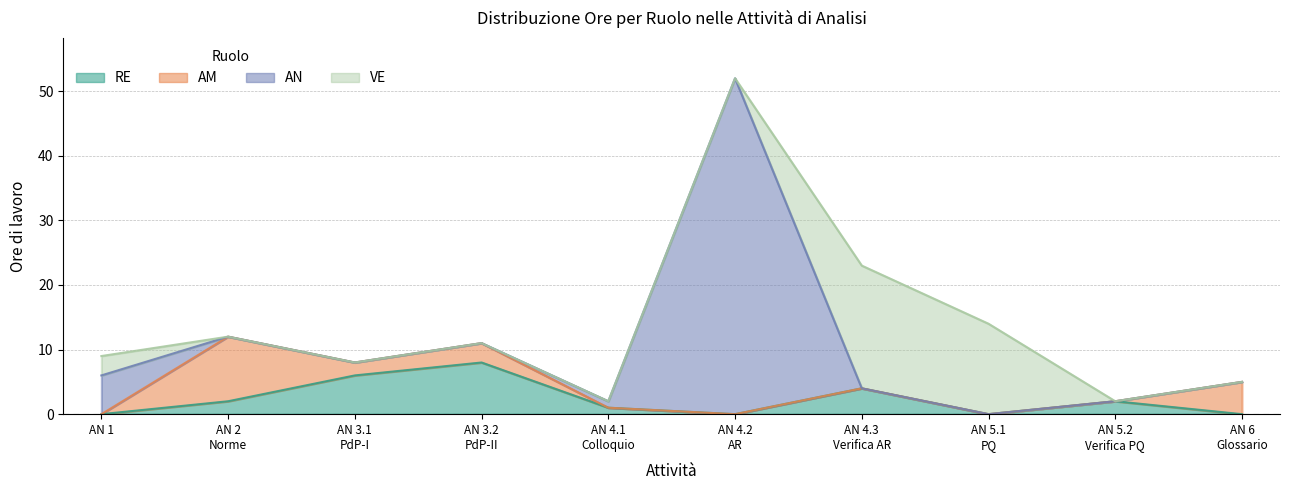

At which label does AM first exceed 4?

AN 2
Norme